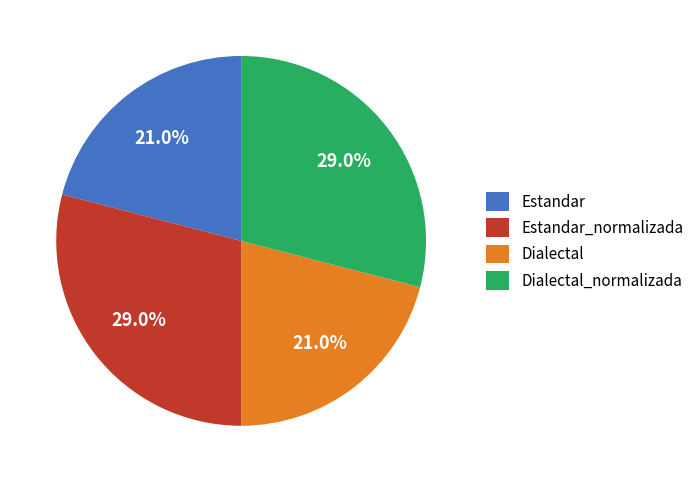

Count the number of slices in the pie.

4